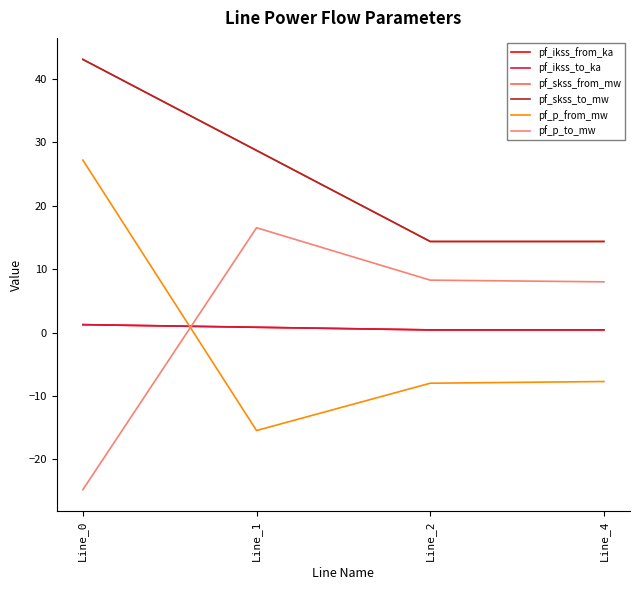

How many interior local peaks does the pf_p_to_mw series have?

1